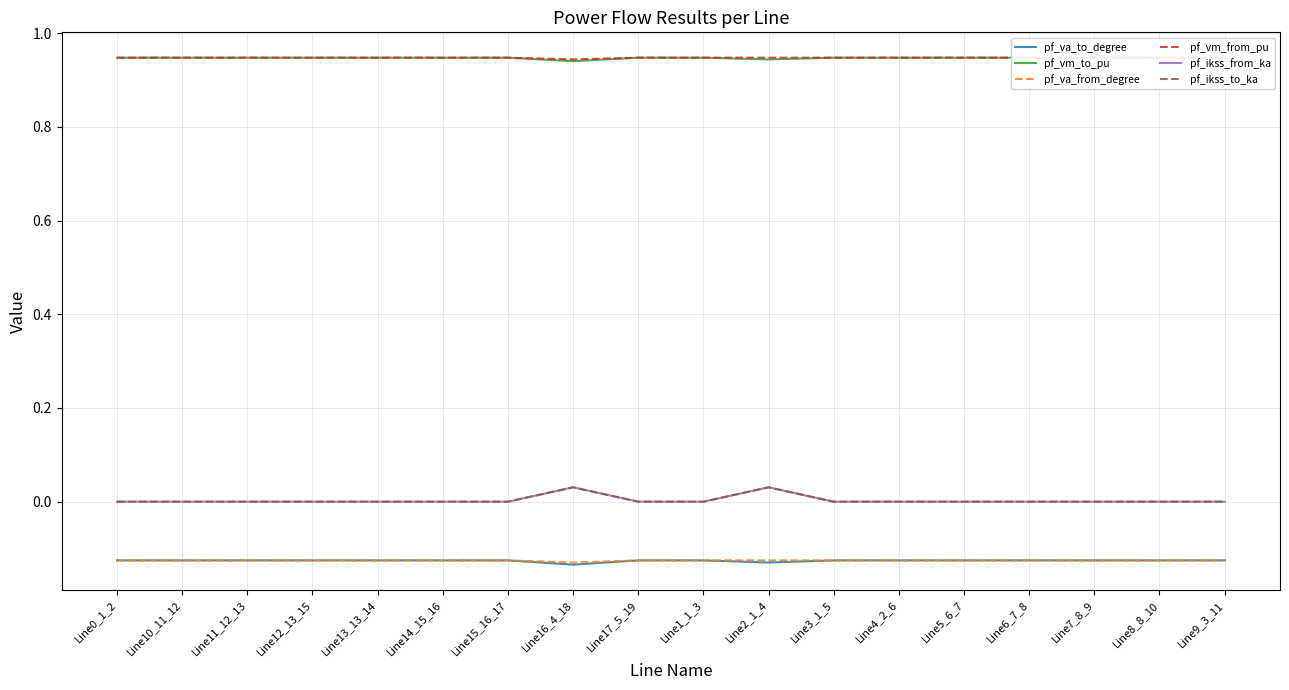

Which category has the lowest value across all series?

Line16_4_18